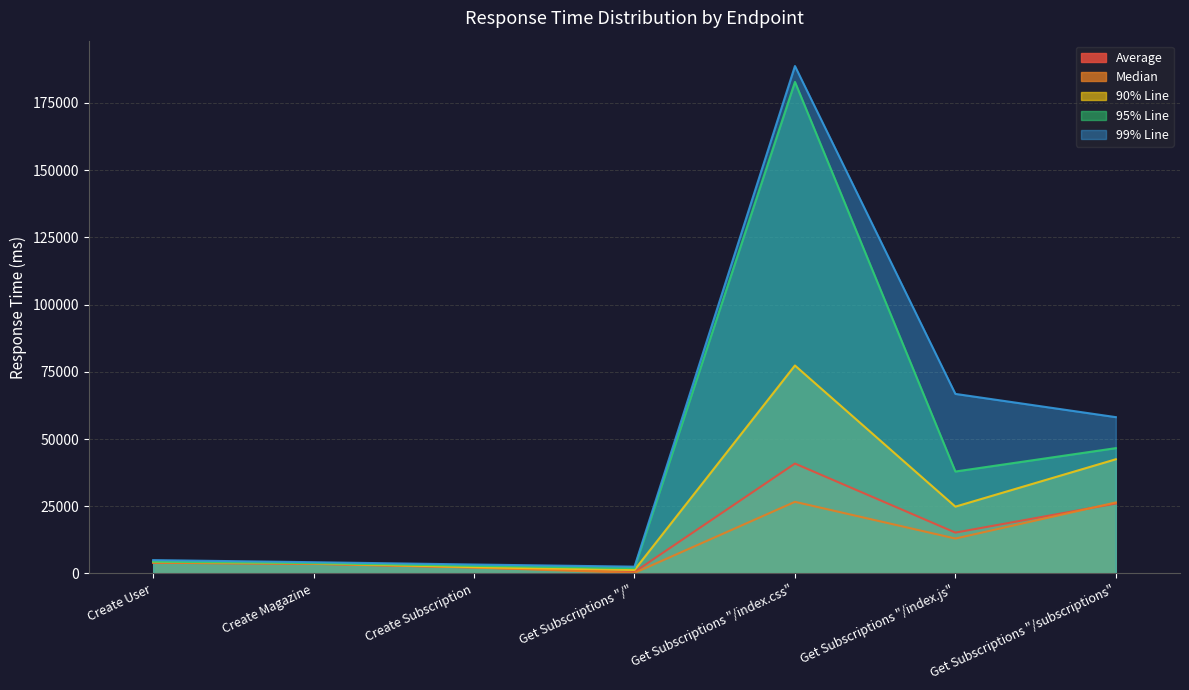

What are all the series names shown in the legend?

Average, Median, 90% Line, 95% Line, 99% Line